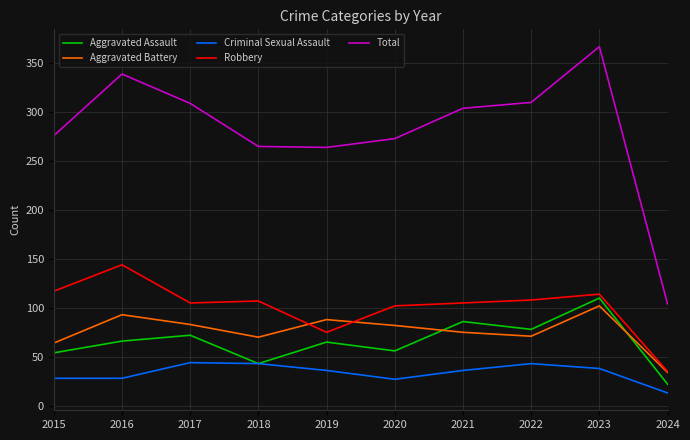

How many lines are shown in the chart?

5